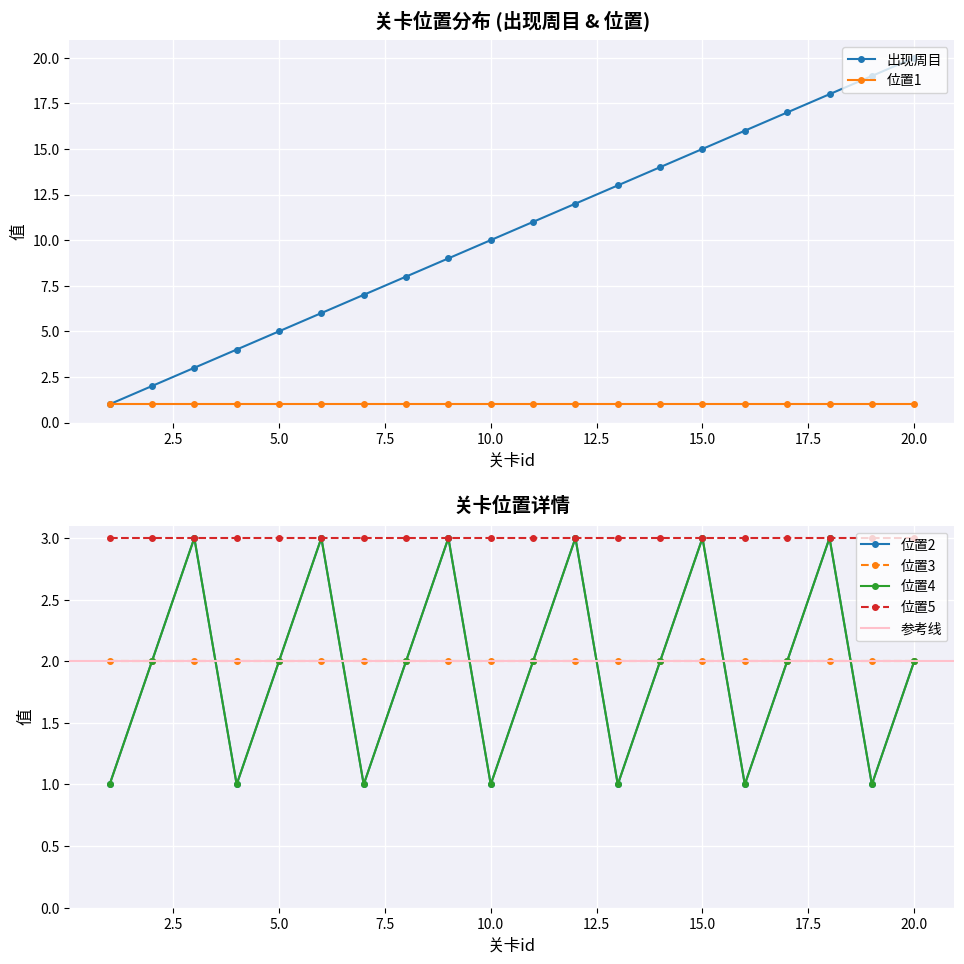

True or false: 出现周目 has more than 0 points higher than both neighbors.

False